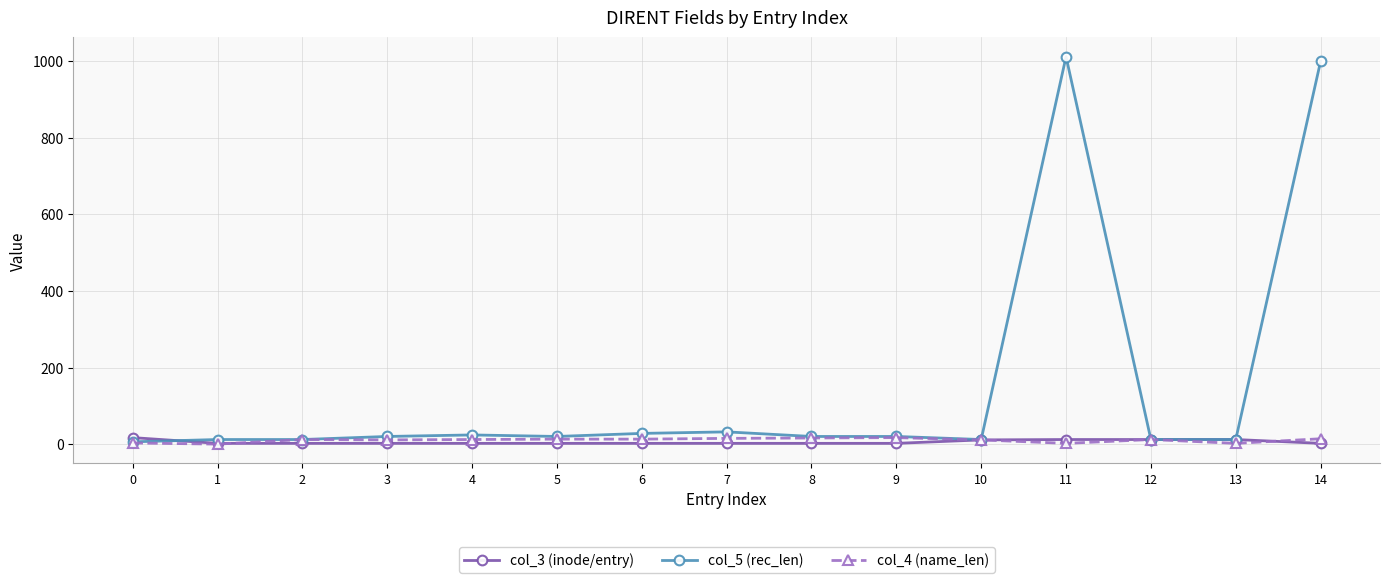

How many categories are shown in the chart?

15